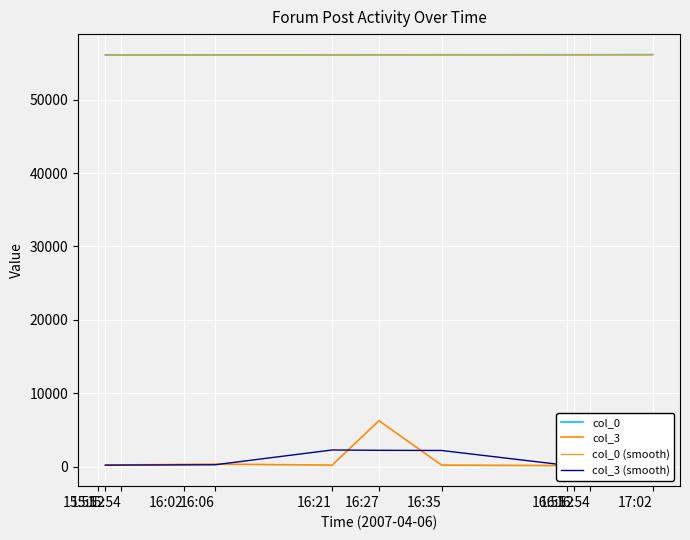

What is the minimum value for col_0?

56105.0